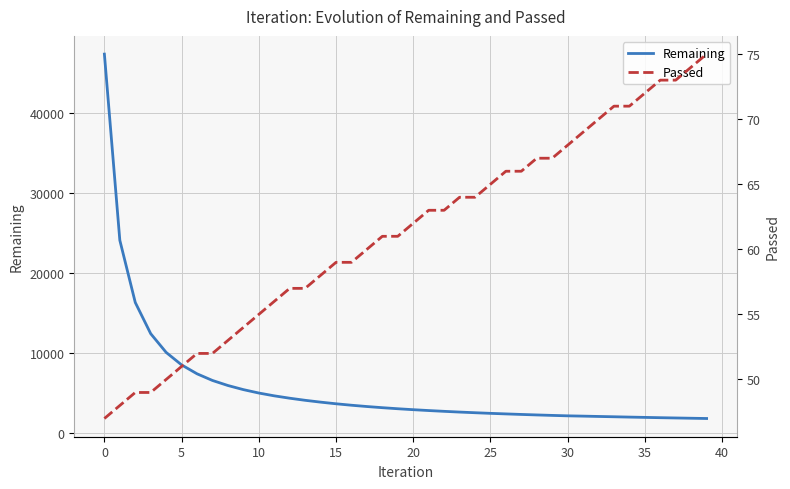

What is the total value across all series at 12?

4403